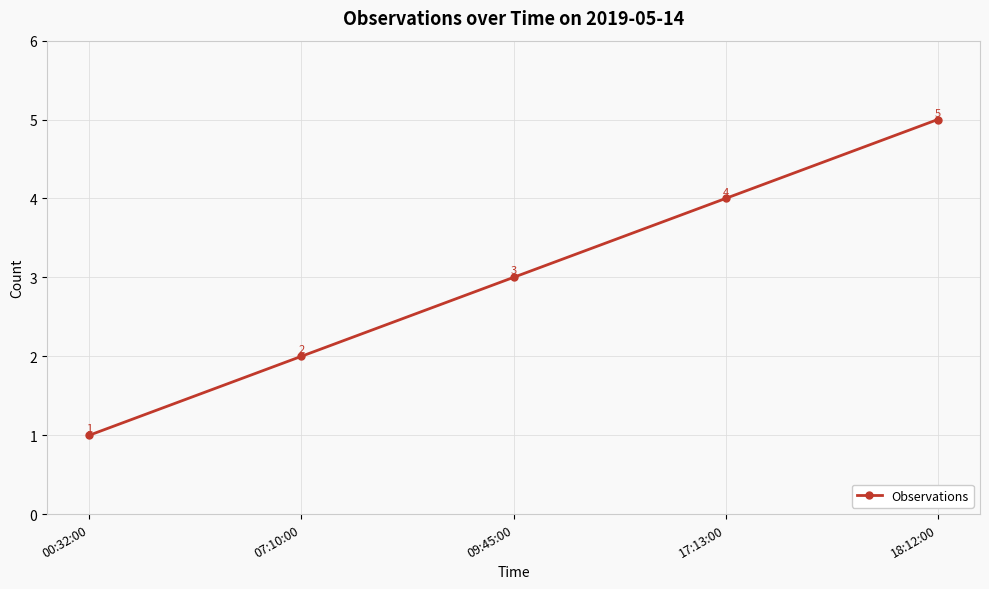

True or false: the data shows 1 at 17:13:00.

False